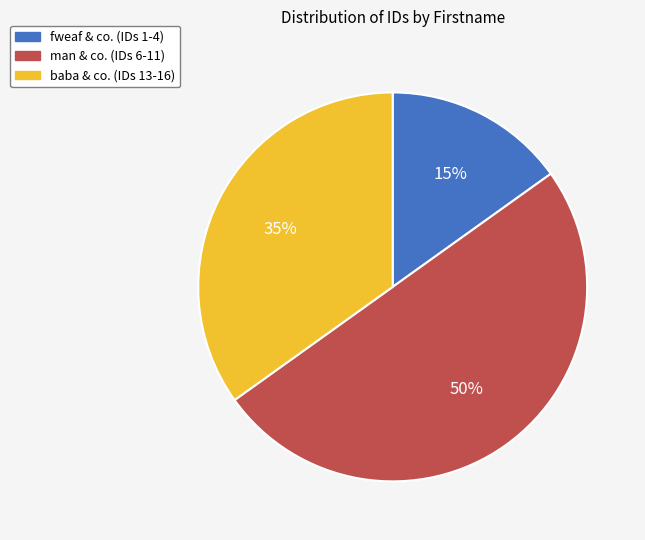

To the nearest percent, what is the average slice percentage?

33%